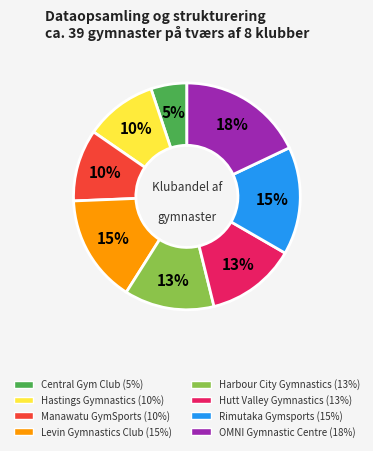

How many slices are in this pie chart?

8